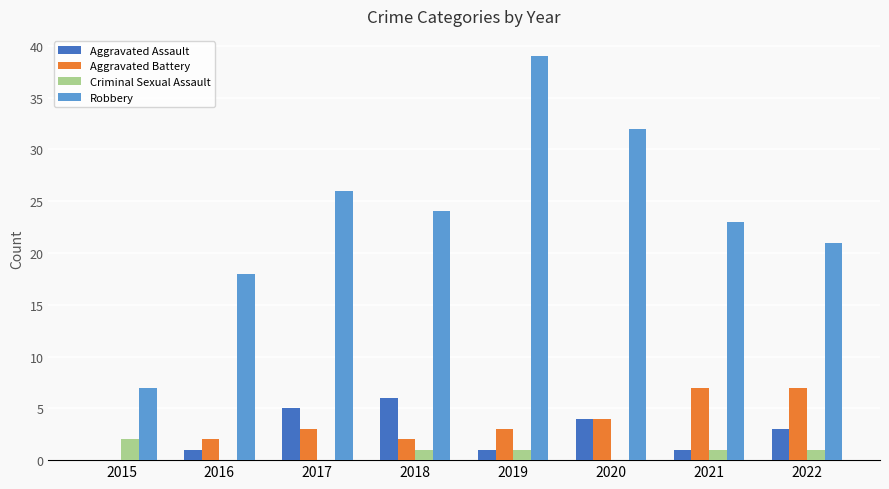

At which category does the chart reach its peak across all series?

2019